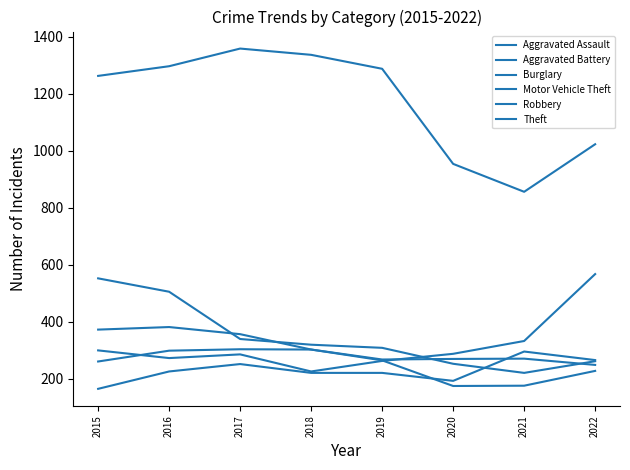

Does the chart display data point markers on the line(s)?

No